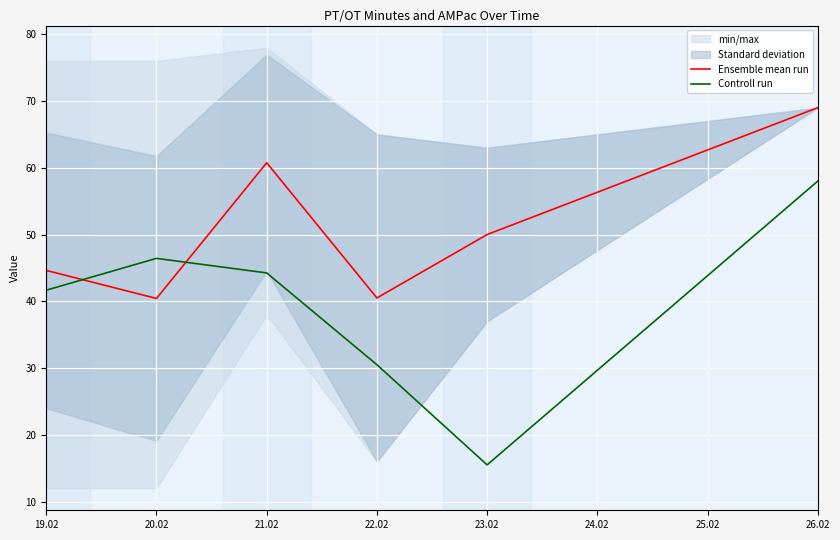

What is the sum of the Ensemble mean run values at 26.02 and 19.02?

113.6